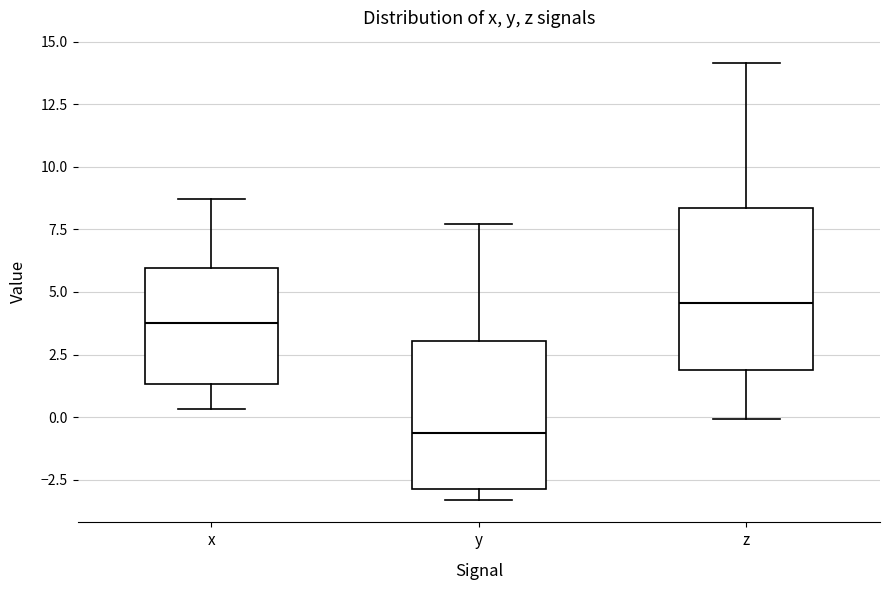

Reading left to right, read every box against the y-axis: the position of its median line, the range the box covers, and the ends of its whiskers. The values are not printed on the chart, so give them approximately, as read against the axis.

x: median 4.0, box 1.5 to 6.0, whiskers 0.5 to 8.5
y: median -0.5, box -3.0 to 3.0, whiskers -3.5 to 7.5
z: median 4.5, box 2.0 to 8.5, whiskers 0.0 to 14.0